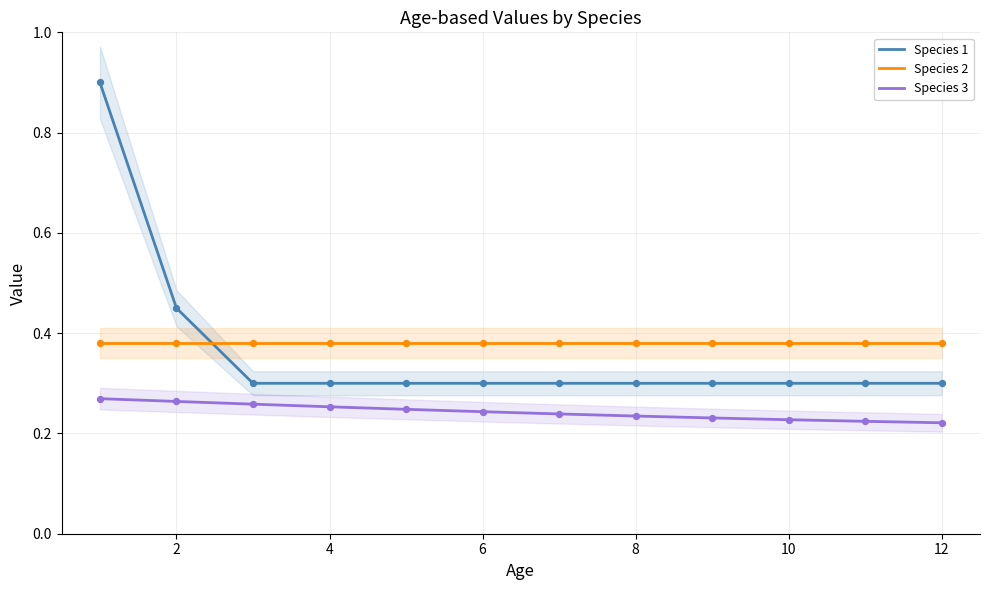

True or false: Species 1 and Species 3 cross at least once.

False